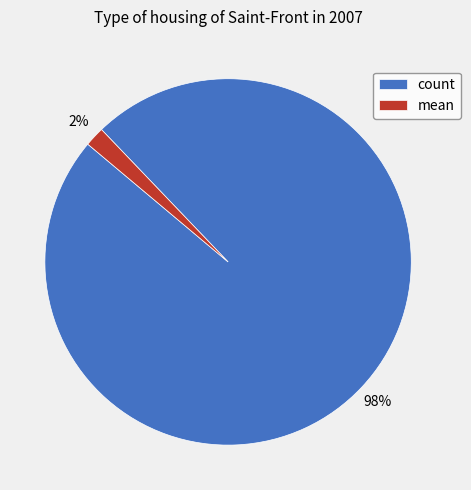

To the nearest percent, what is the combined percentage of count and mean?

100%